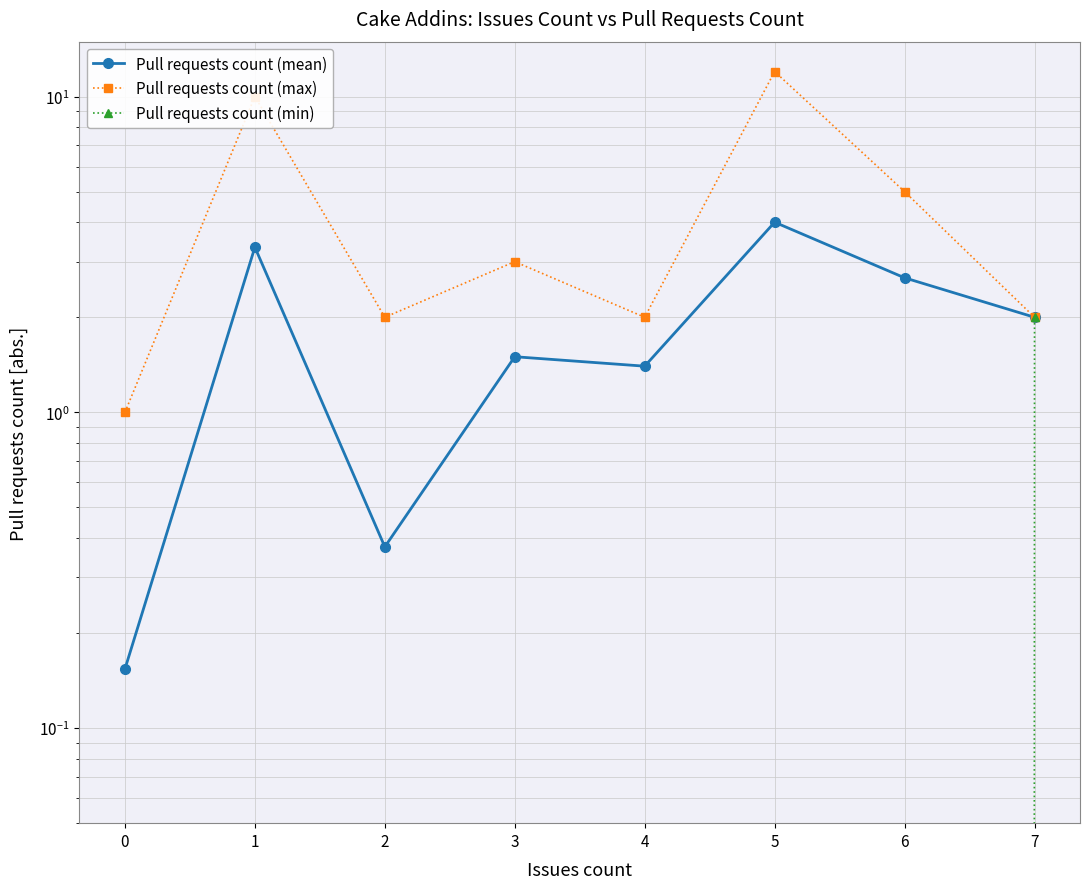

What is the average value of the Pull requests count (mean) series?

1.9